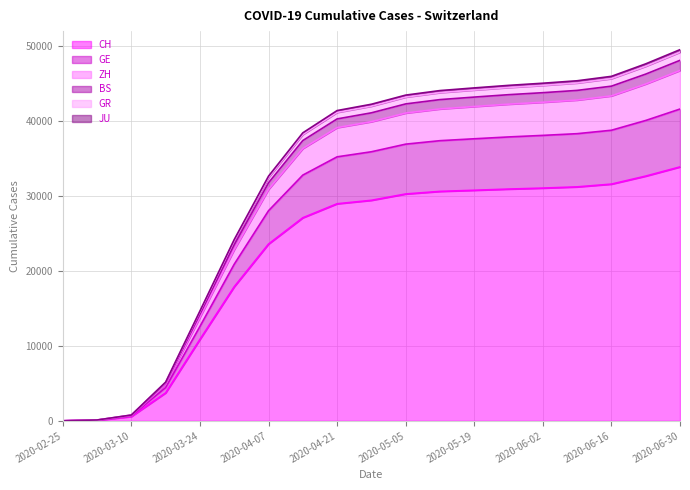

Does the chart have visible grid lines?

Yes